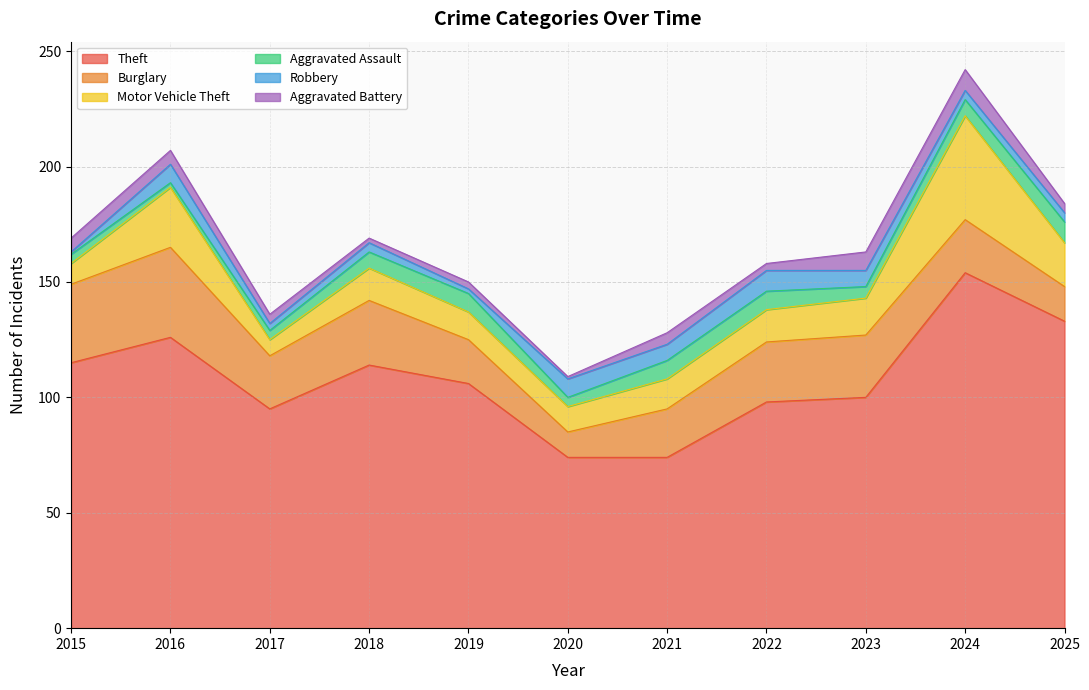

Rank the series at 2019 from highest to lowest value.

Theft, Burglary, Motor Vehicle Theft, Aggravated Assault, Aggravated Battery, Robbery